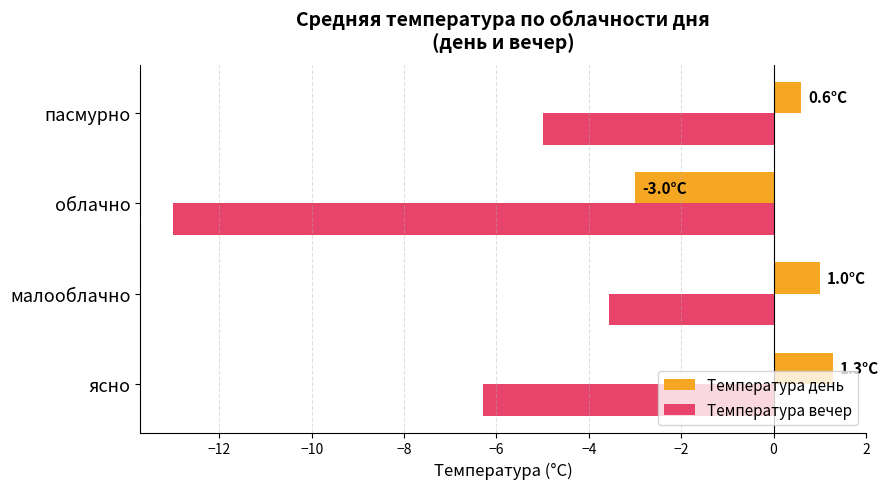

At which category is the sum across all series the highest?

малооблачно